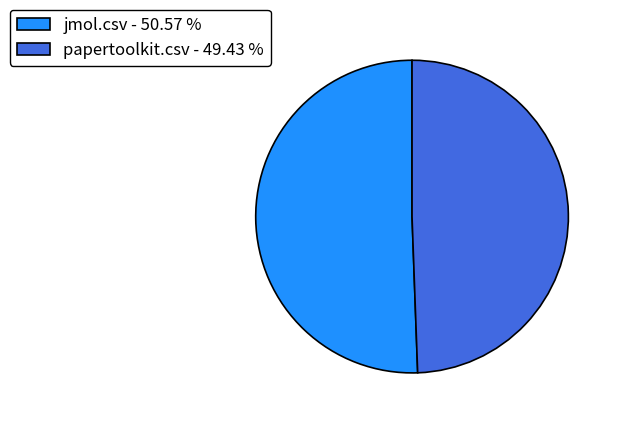

Is there a majority slice in this chart?

Yes